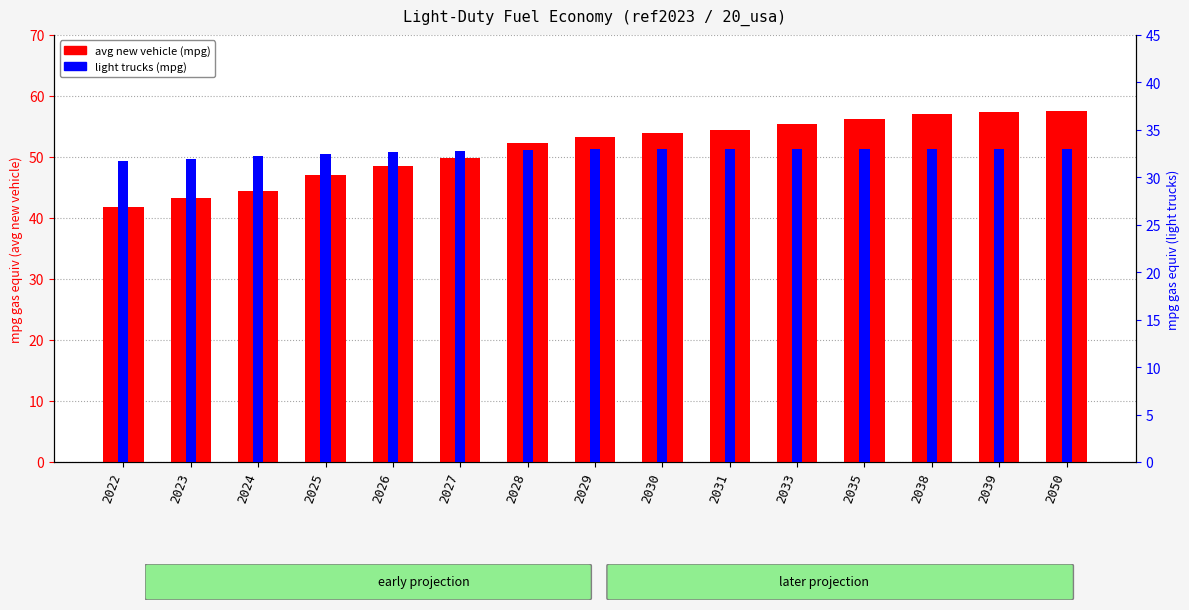

What is the sum of the light trucks values at 2030 and 2026?

65.6